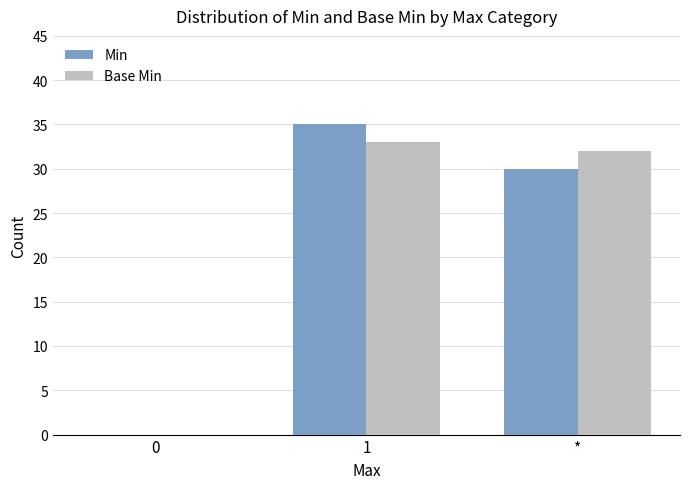

Is the value of Base Min at * greater than the value of Min at 0?

Yes